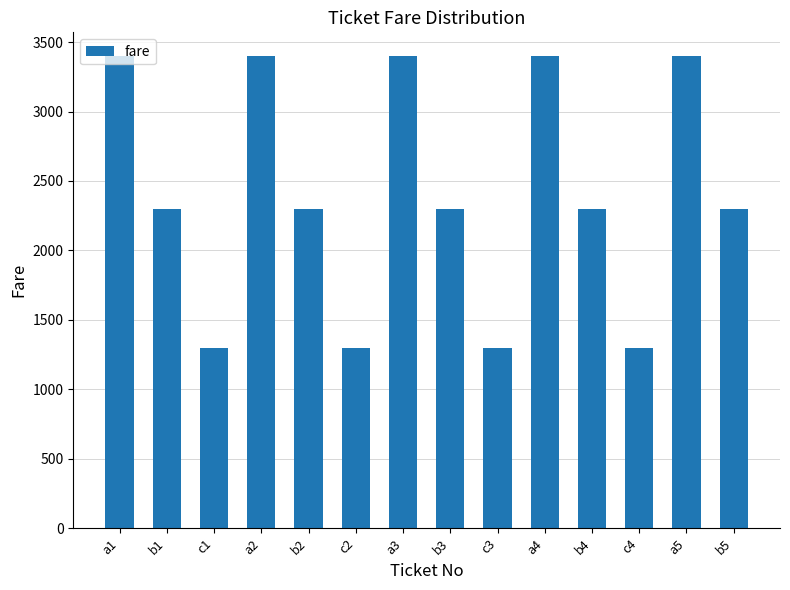

What is the average value?

2407